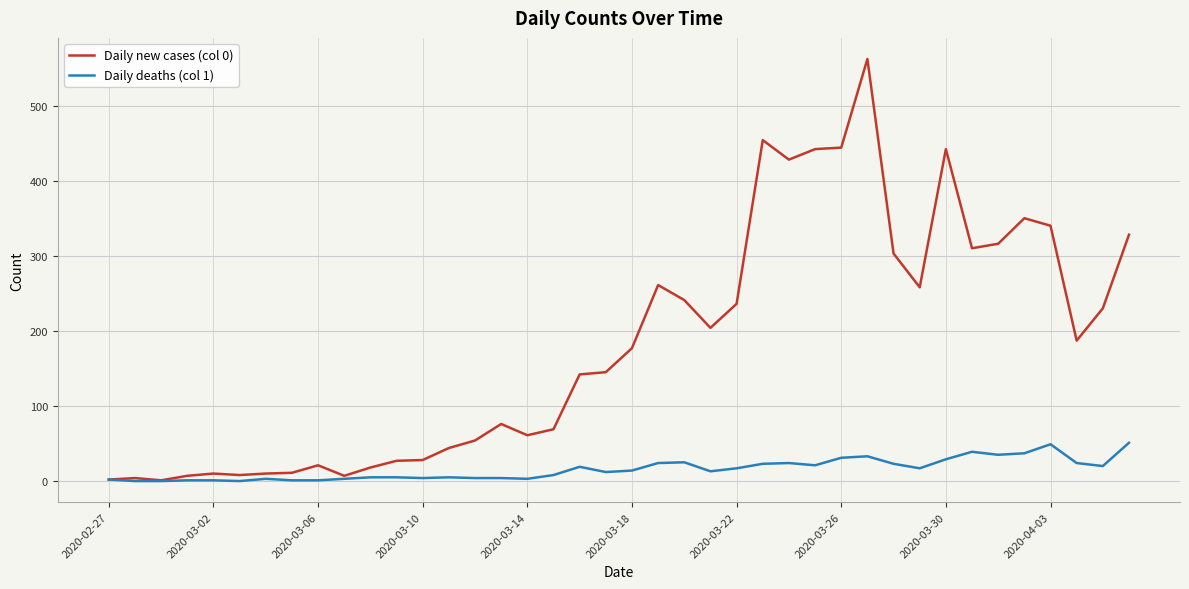

Which series has the largest total across all categories?

Daily new cases (col 0)